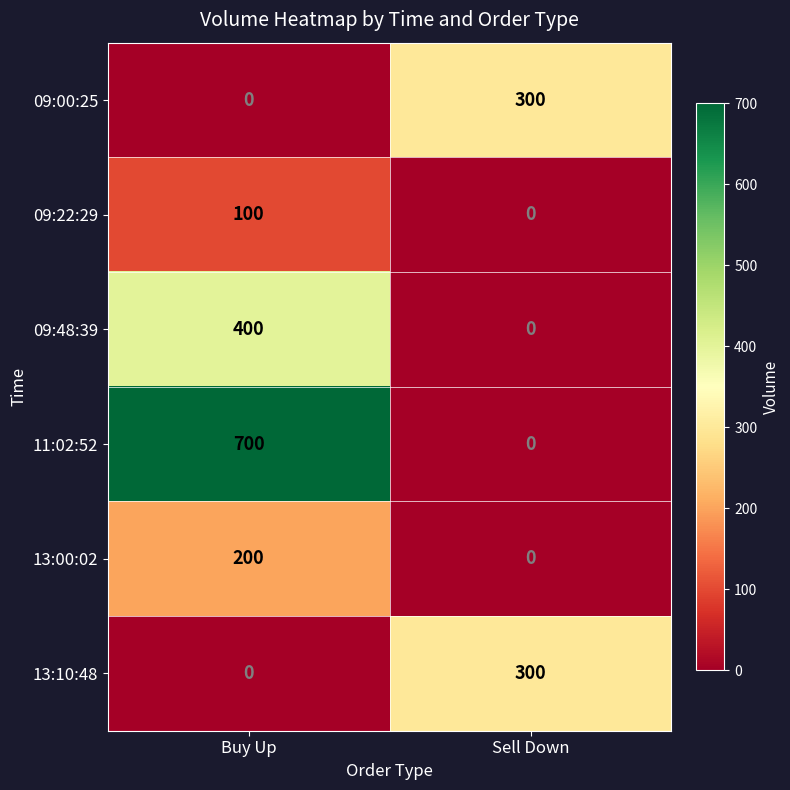

How many data points does each series have?

2